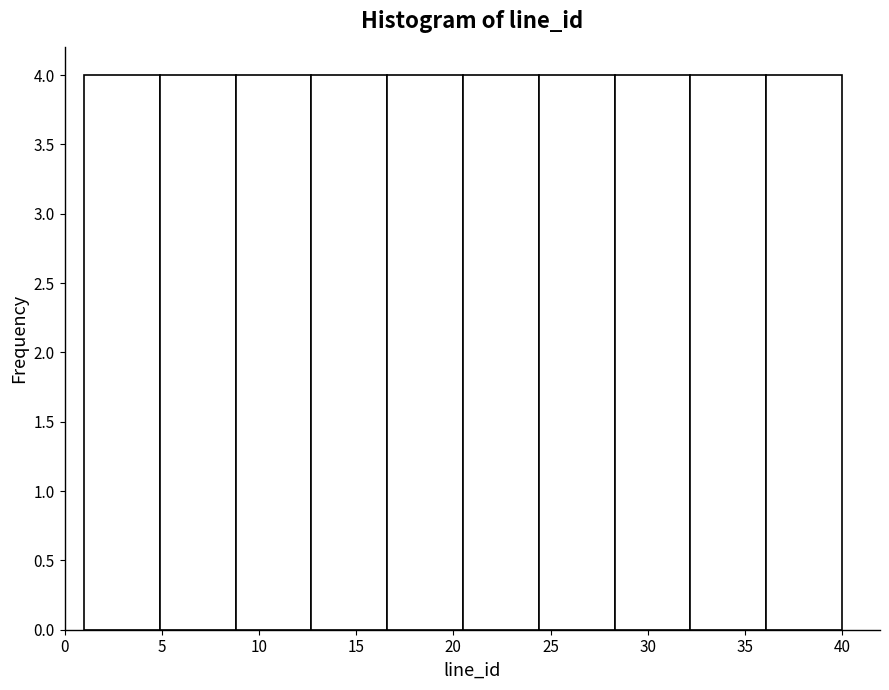

Reading left to right, list every bar in this chart as the range it spans on the x-axis followed by its height. Neither the bar edges nor the heights are printed on the chart, so give them approximately, as read against the axes.

1.0 to 4.9: 4
4.9 to 8.8: 4
8.8 to 12.7: 4
12.7 to 16.6: 4
16.6 to 20.5: 4
20.5 to 24.4: 4
24.4 to 28.3: 4
28.3 to 32.2: 4
32.2 to 36.1: 4
36.1 to 40.0: 4